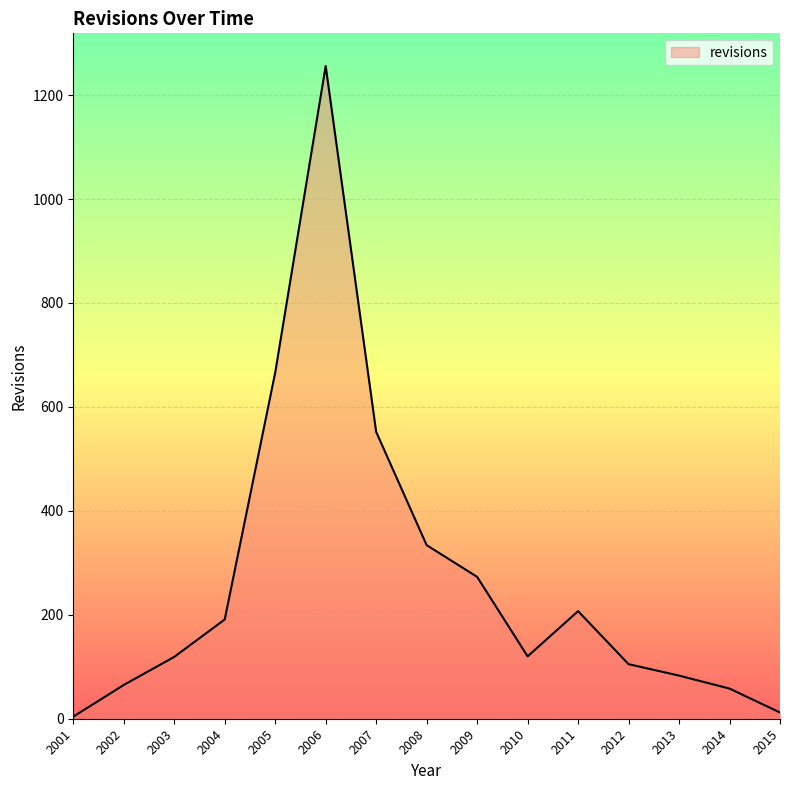

What is the smallest value displayed?

4